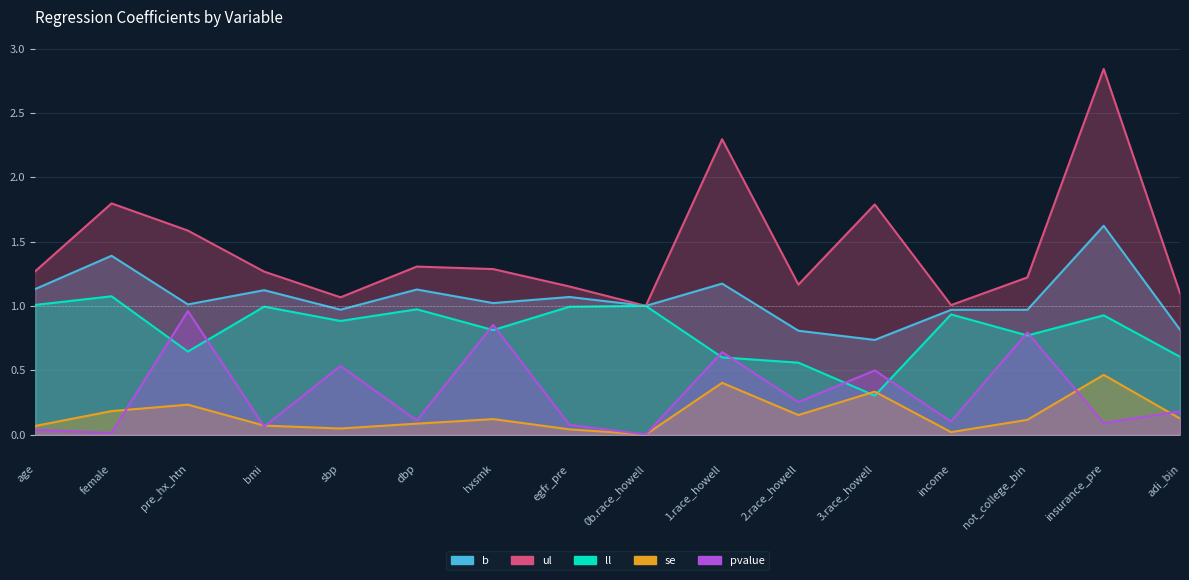

Is the value of b at sbp greater than the value of se at 2.race_howell?

Yes